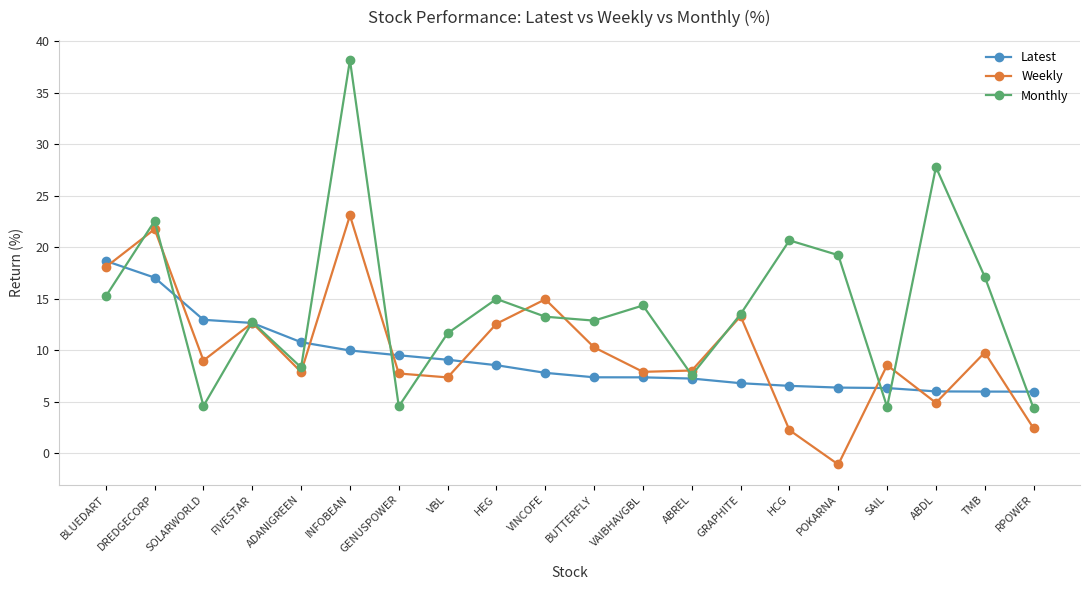

Where do Monthly and Latest first cross each other?

BLUEDART and DREDGECORP